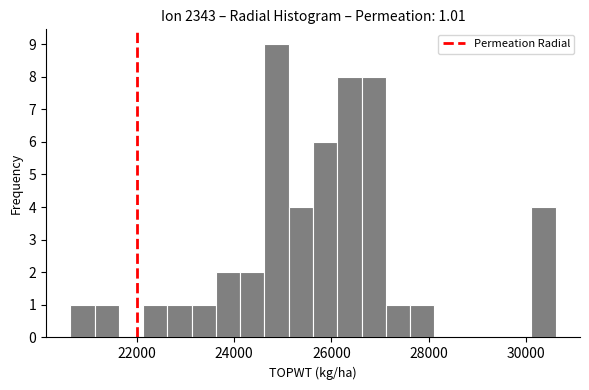

Around what value on the x-axis is the tallest bar? Give the approximate position of its centre, as read against the axis.

24800